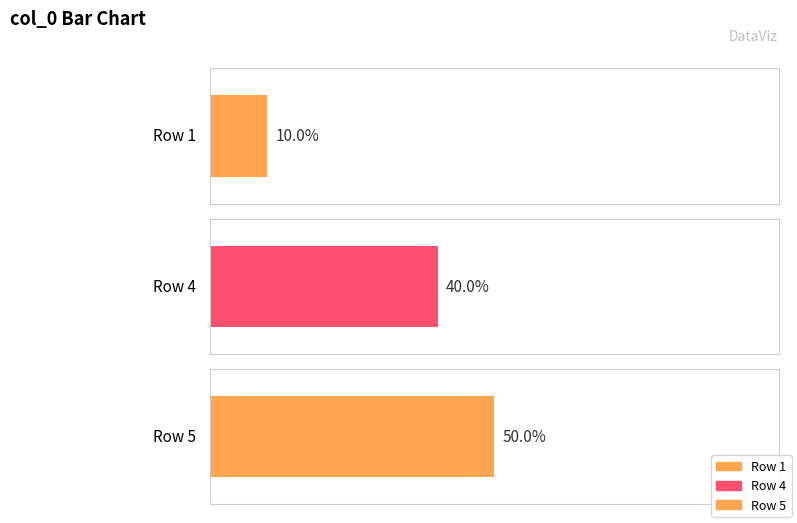

Approximately how many times larger is the value at Row 1 compared to Row 5?

0.2